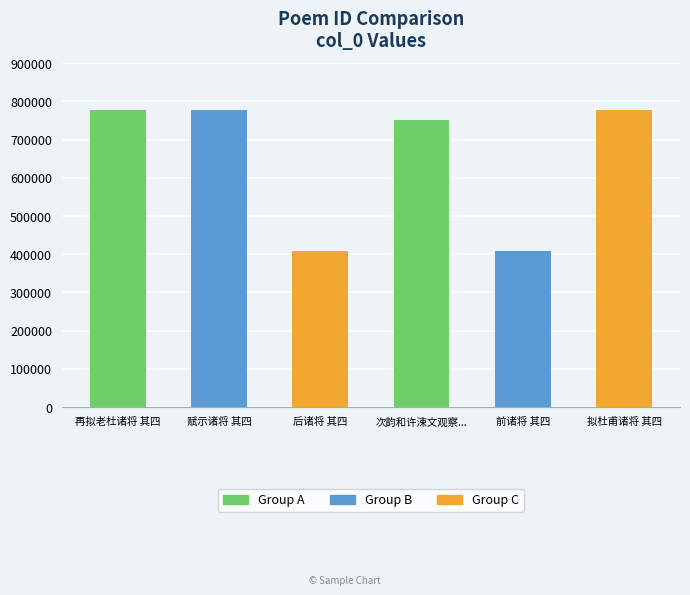

What is the change in value from 再拟老杜诸将 其四 to 后诸将 其四?

-367969